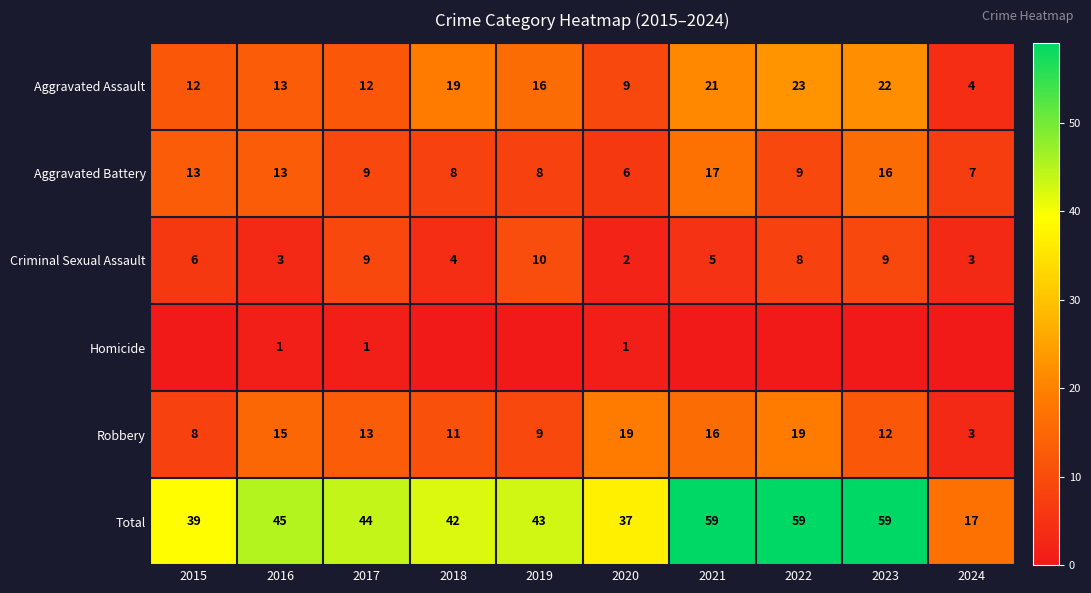

How many values in the Criminal Sexual Assault series are below 6?

5